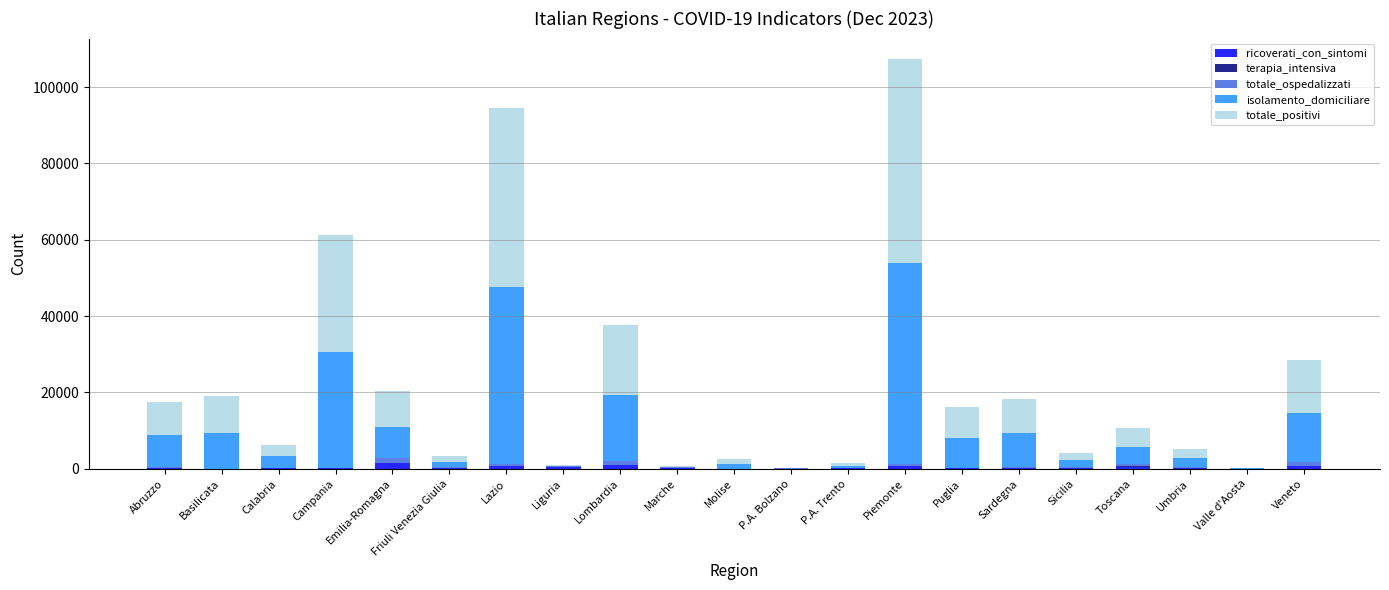

Are the bars horizontal?

No